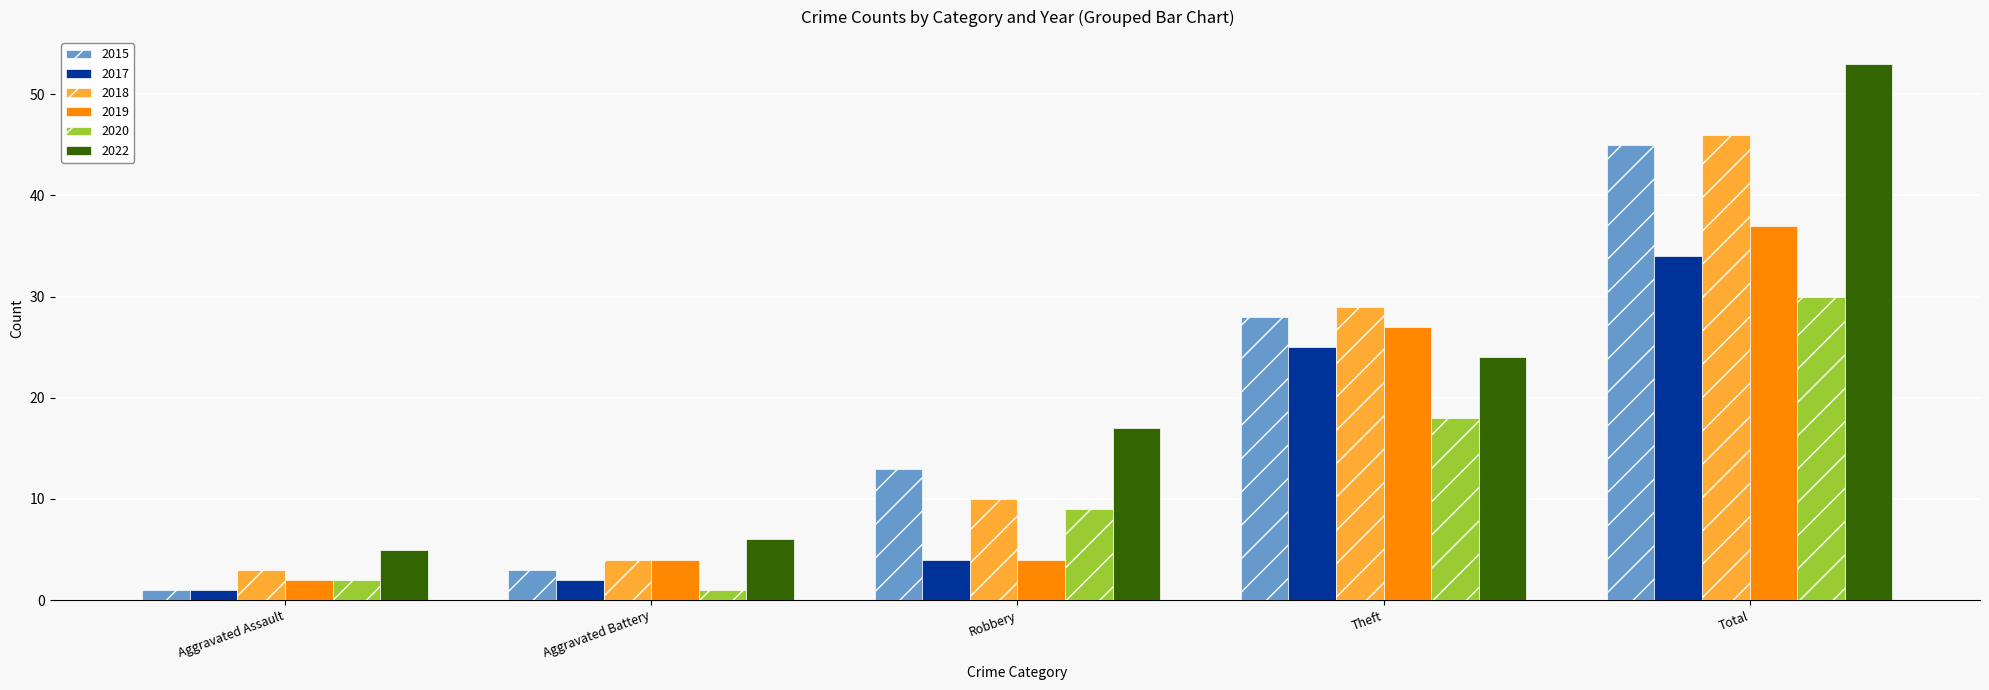

What is the minimum value for 2020?

1